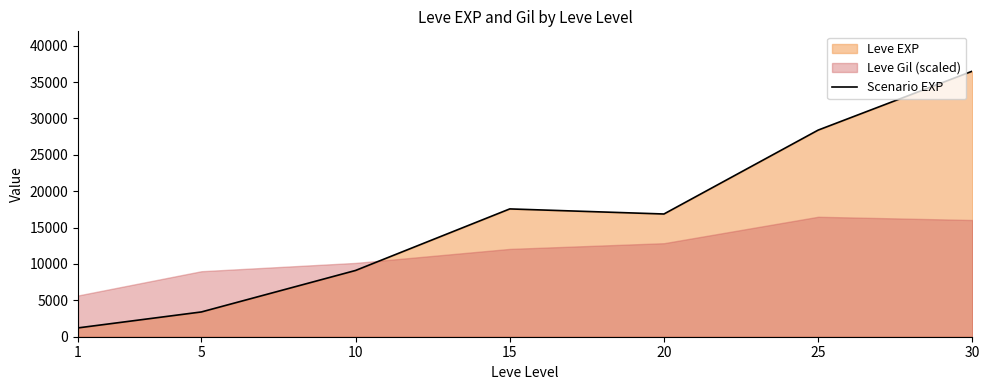

List the labels in order of value, largest first.

30, 25, 15, 20, 10, 5, 1